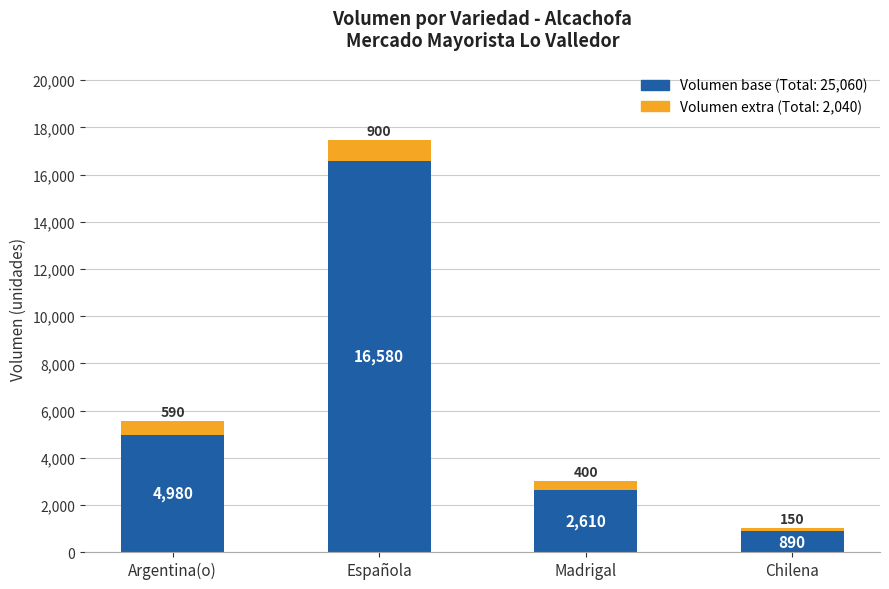

At which category is the sum across all series the highest?

Española